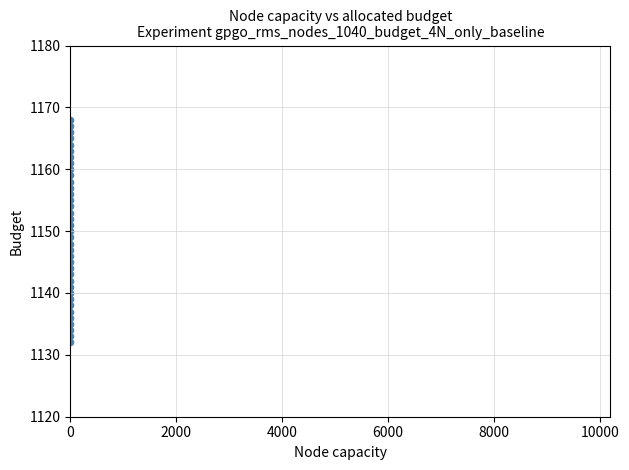

What is the range of Y values (max minus min)?

36